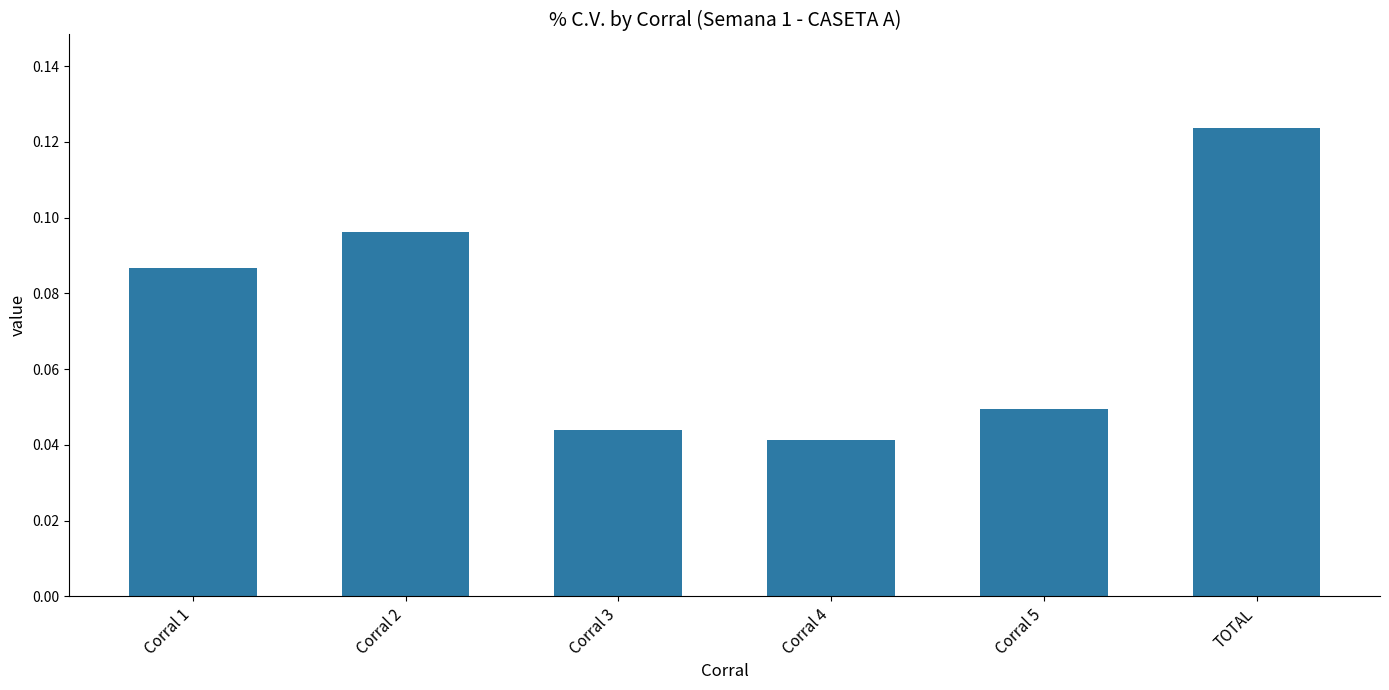

The value at TOTAL is 0.2. True or false?

False